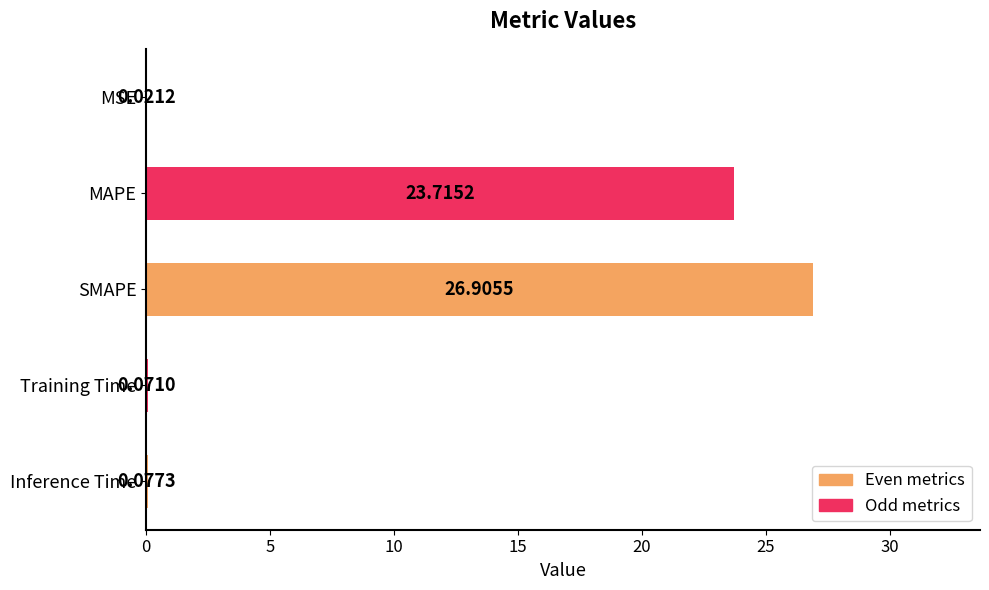

What is the average value?

10.2